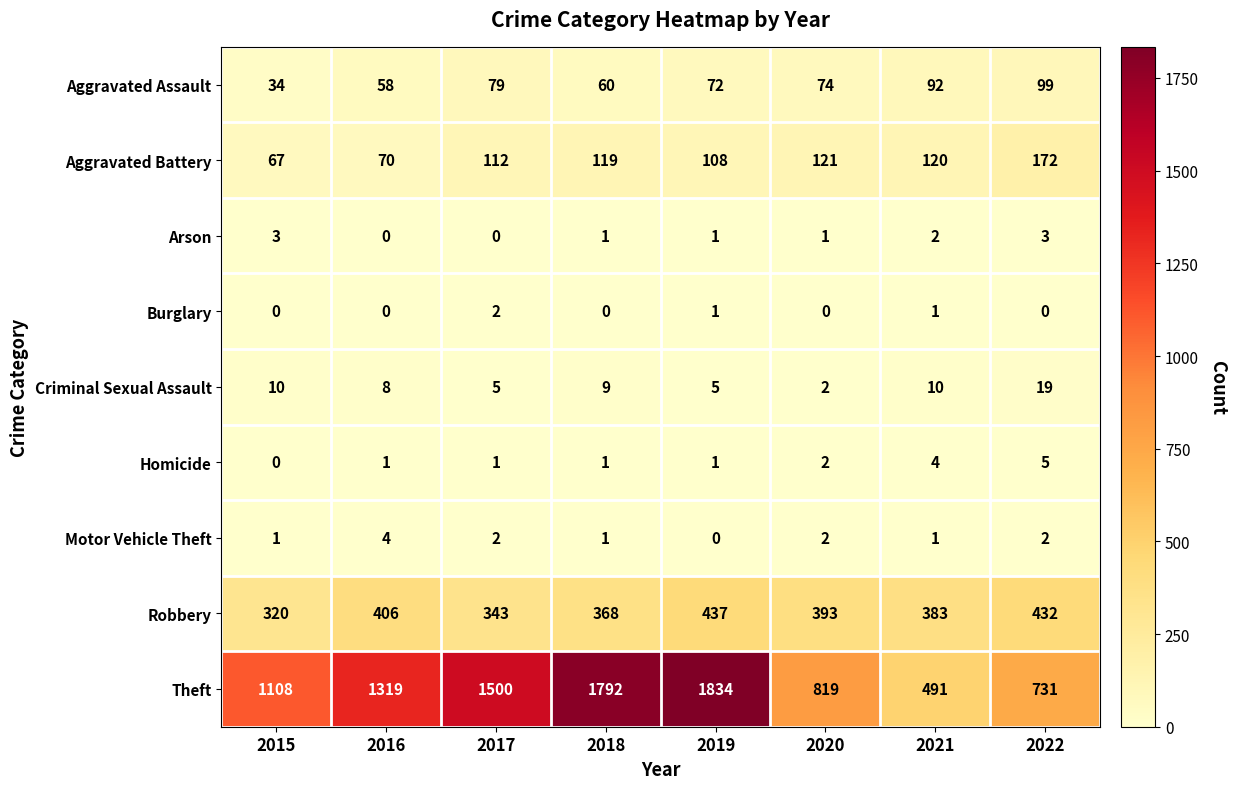

Where is Aggravated Assault nearest to the value 66?

2018